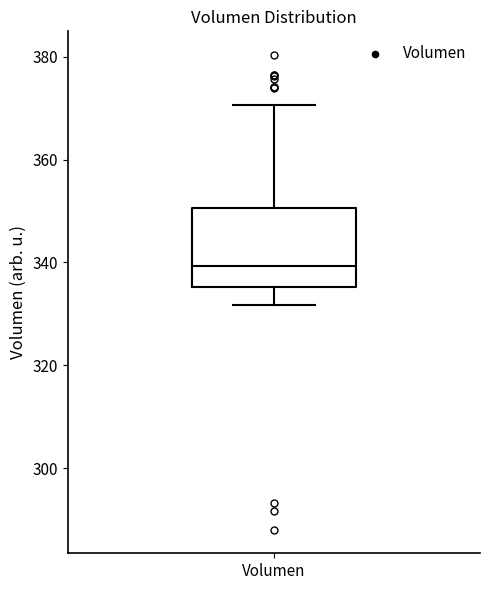

Transcribe this box plot: give where the median line is, the range the box spans, and where the two whiskers end, as read against the y-axis. The values are not printed on the chart, so give them approximately, as read against the axis.

median 340, box 336 to 350, whiskers 332 to 370